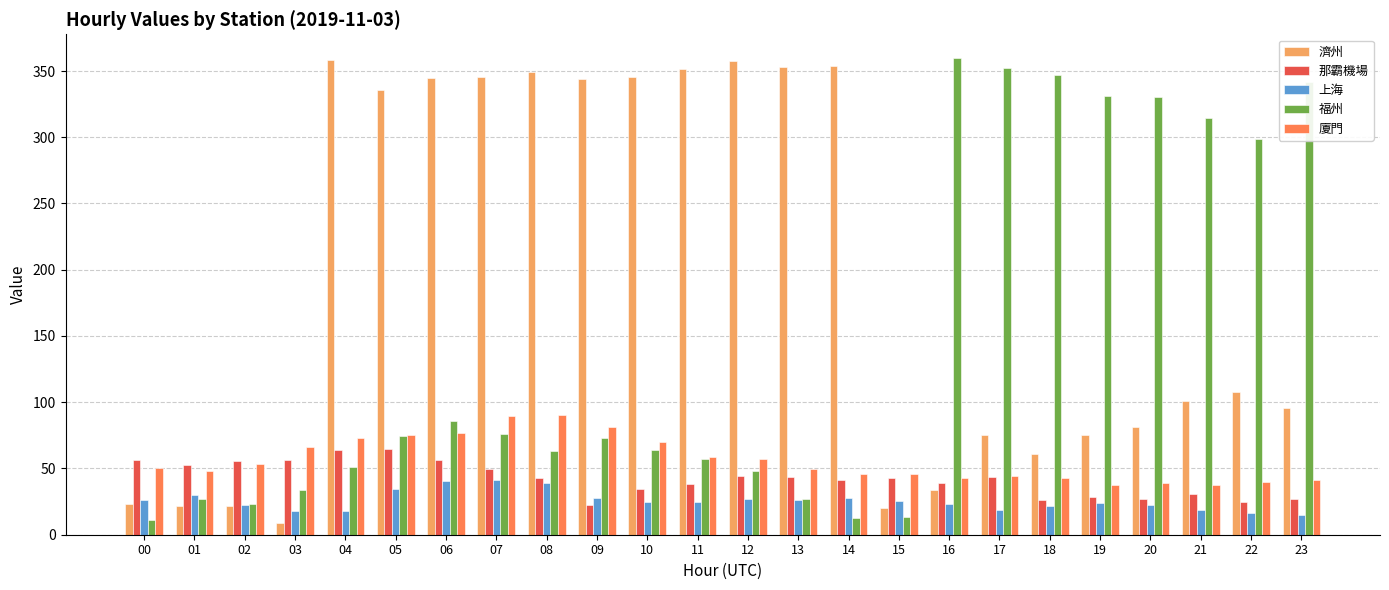

How many bars are there in total?

120